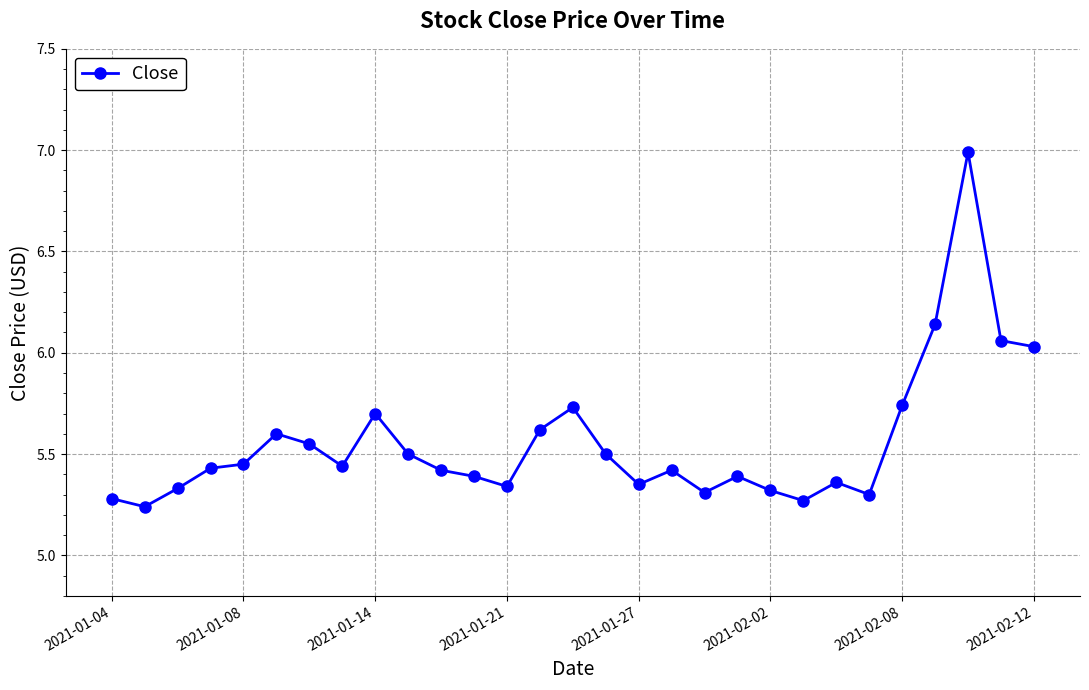

What is the difference between the second highest and second lowest values?

0.9